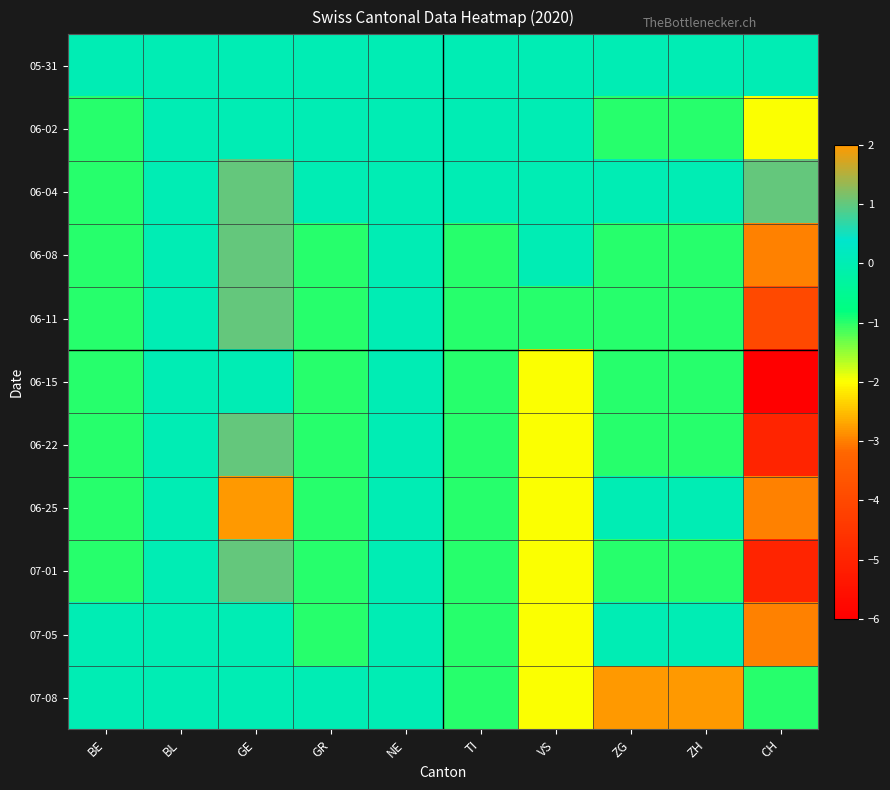

Which series has the largest total across all categories?

06-04